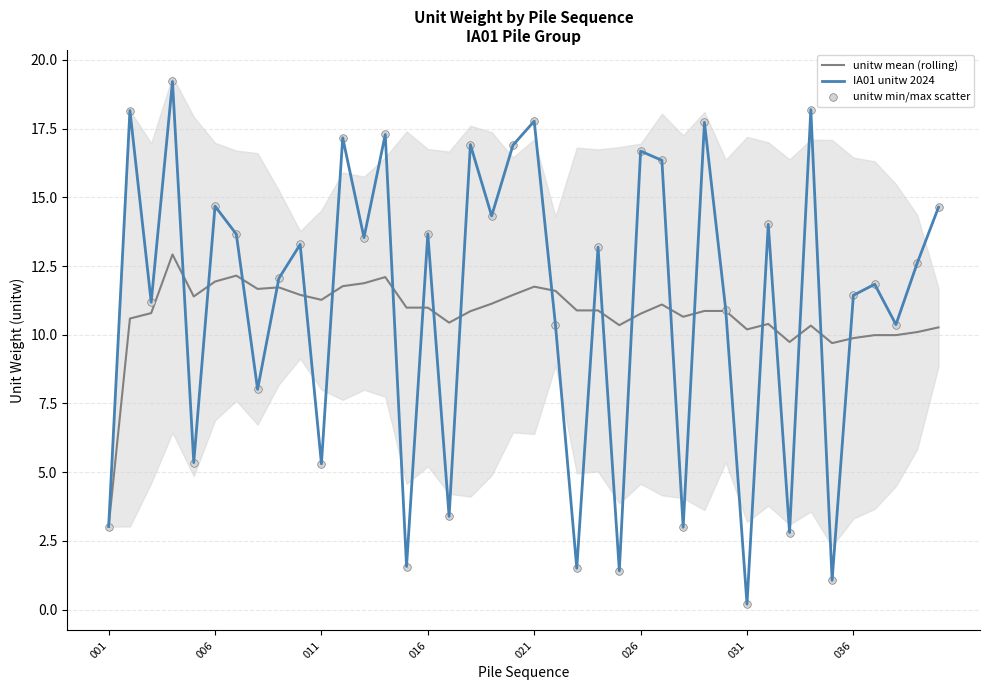

Which series reaches the maximum Y coordinate?

IA01 unitw 2024